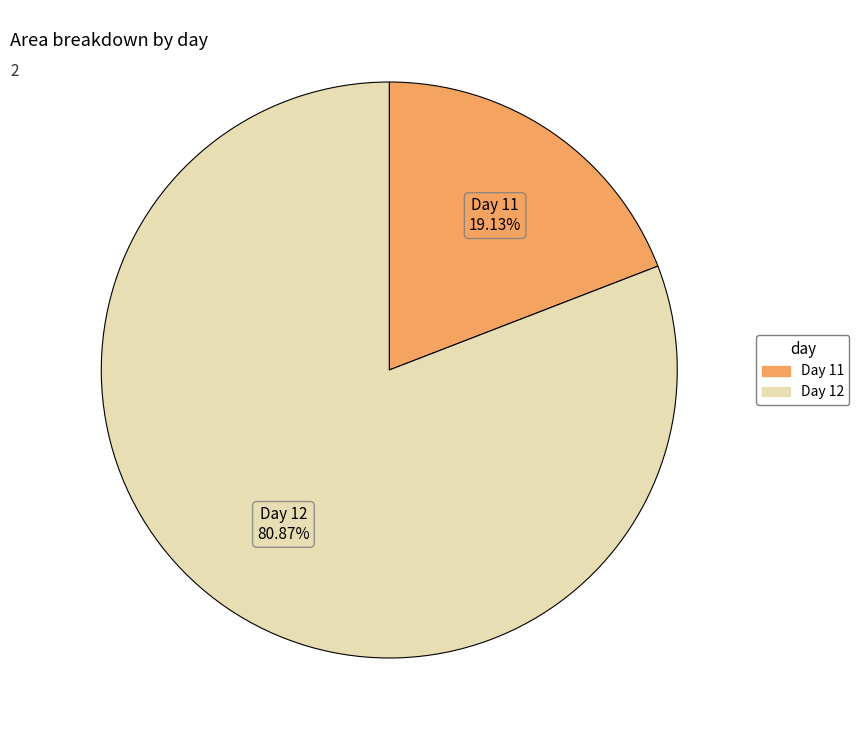

Is there a majority slice in this chart?

Yes